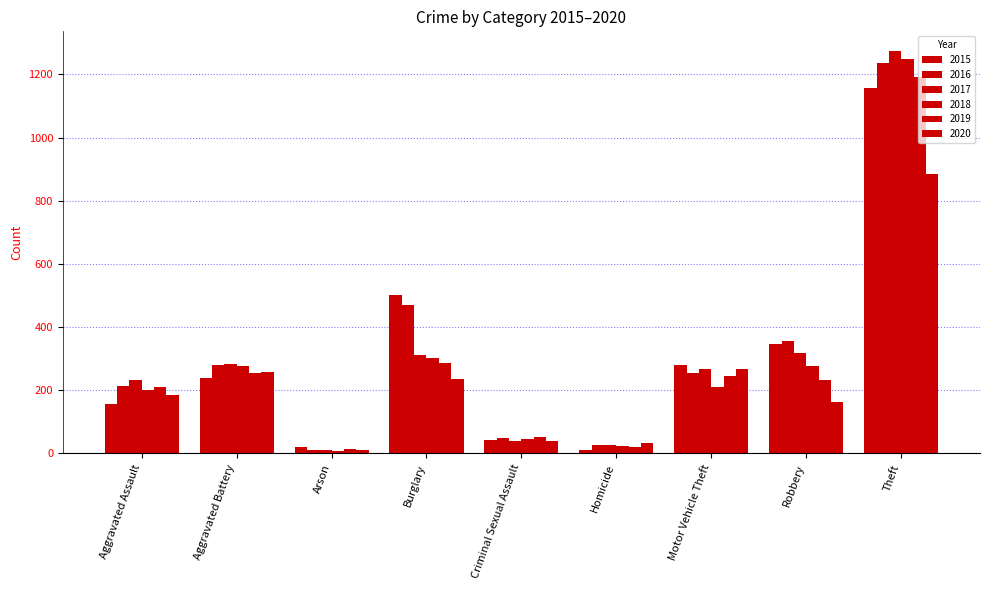

Which has a higher value, Burglary or Arson?

Burglary